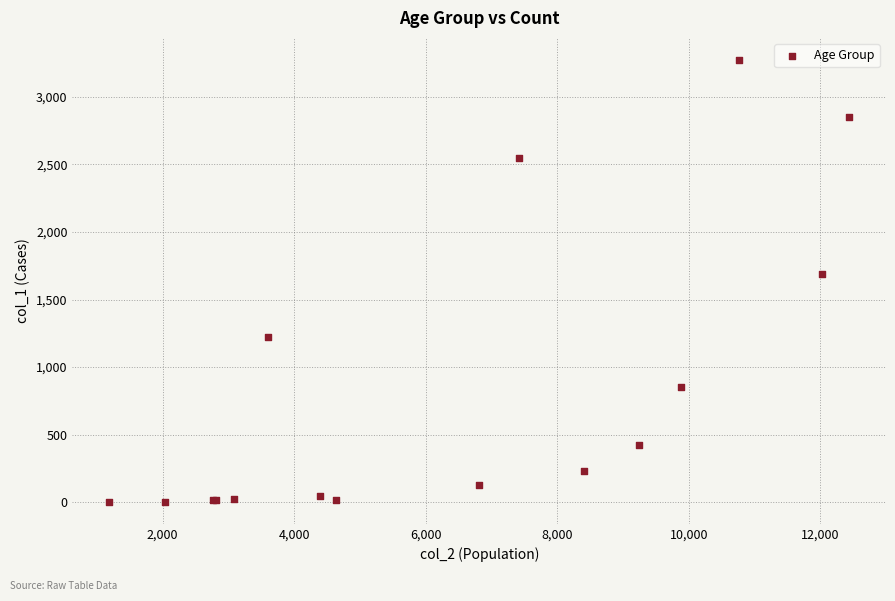

What Y value in the scatter plot is closest to 1638?

1690